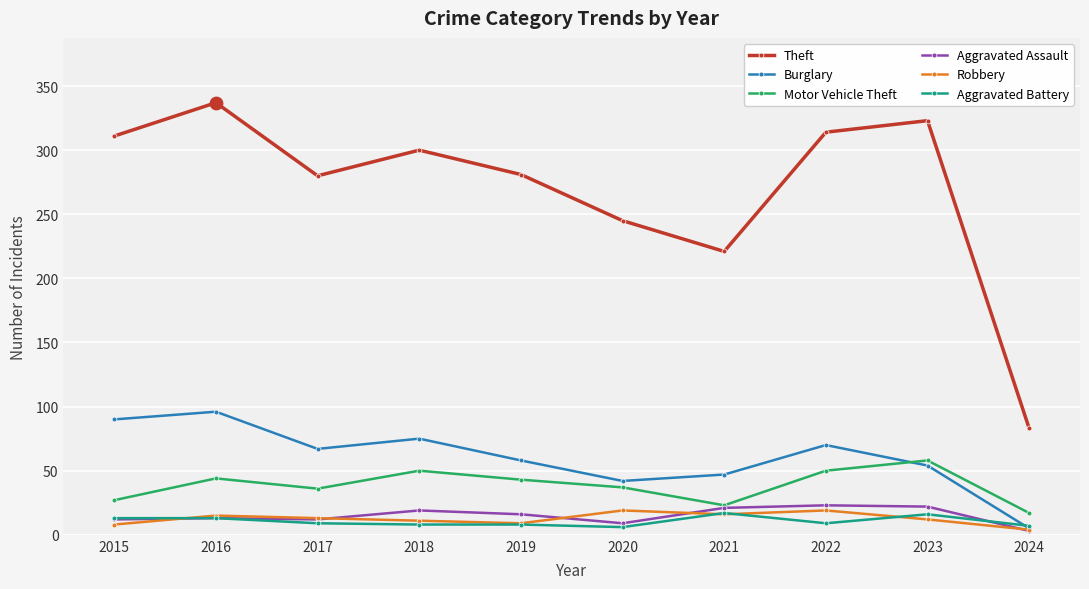

Is the value of Burglary at 2023 greater than the value of Robbery at 2023?

Yes